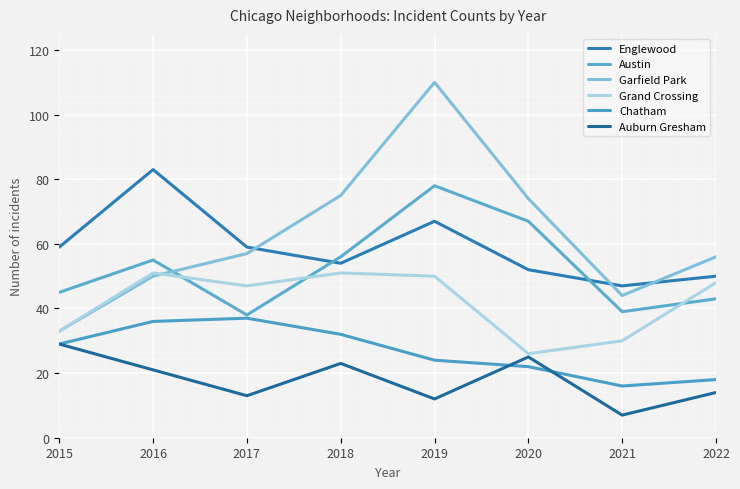

Between 2022 and 2018, which is larger?

2018